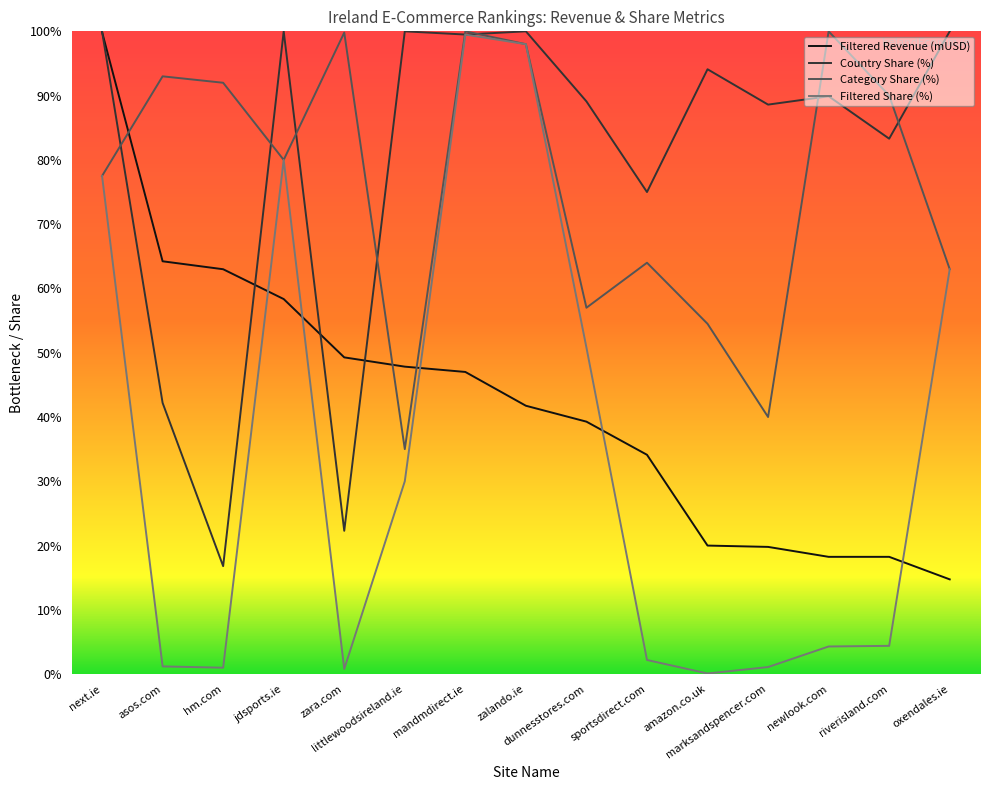

At which category does Category Share (%) reach its first local peak?

asos.com